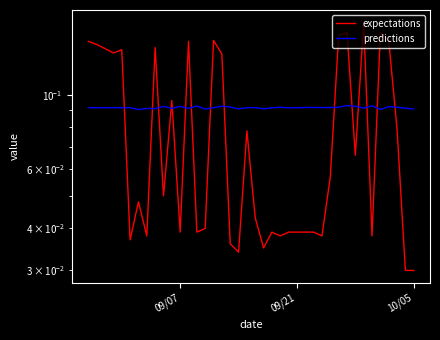

The value of predictions at 6 is 0.1. True or false?

False